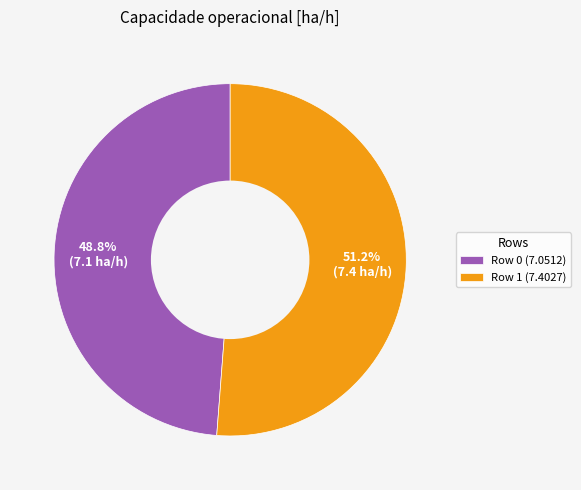

To the nearest percent, what is the combined percentage of Row 0 and Row 1?

100%